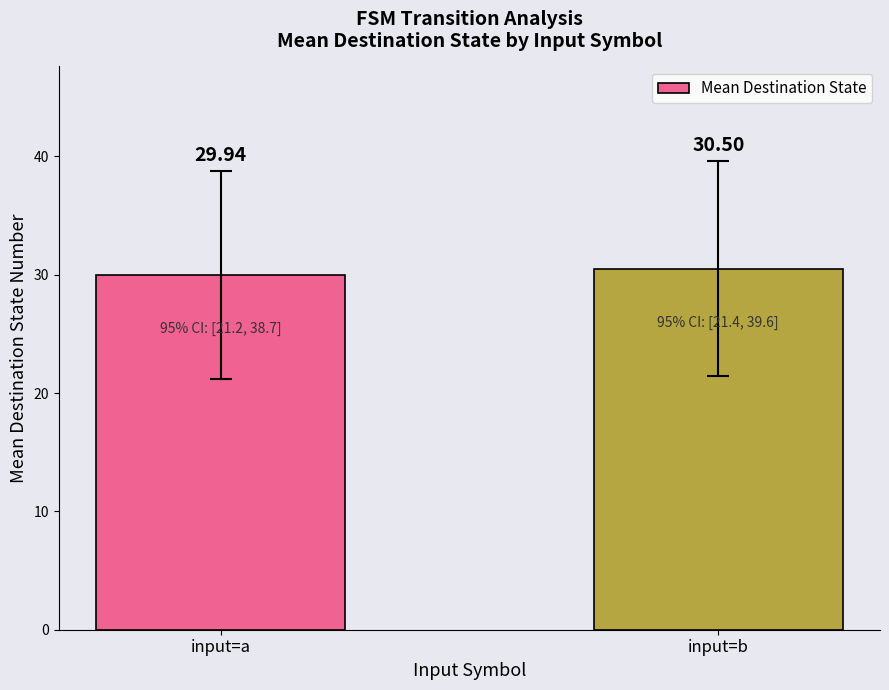

Which has a higher value, input=a or input=b?

input=b